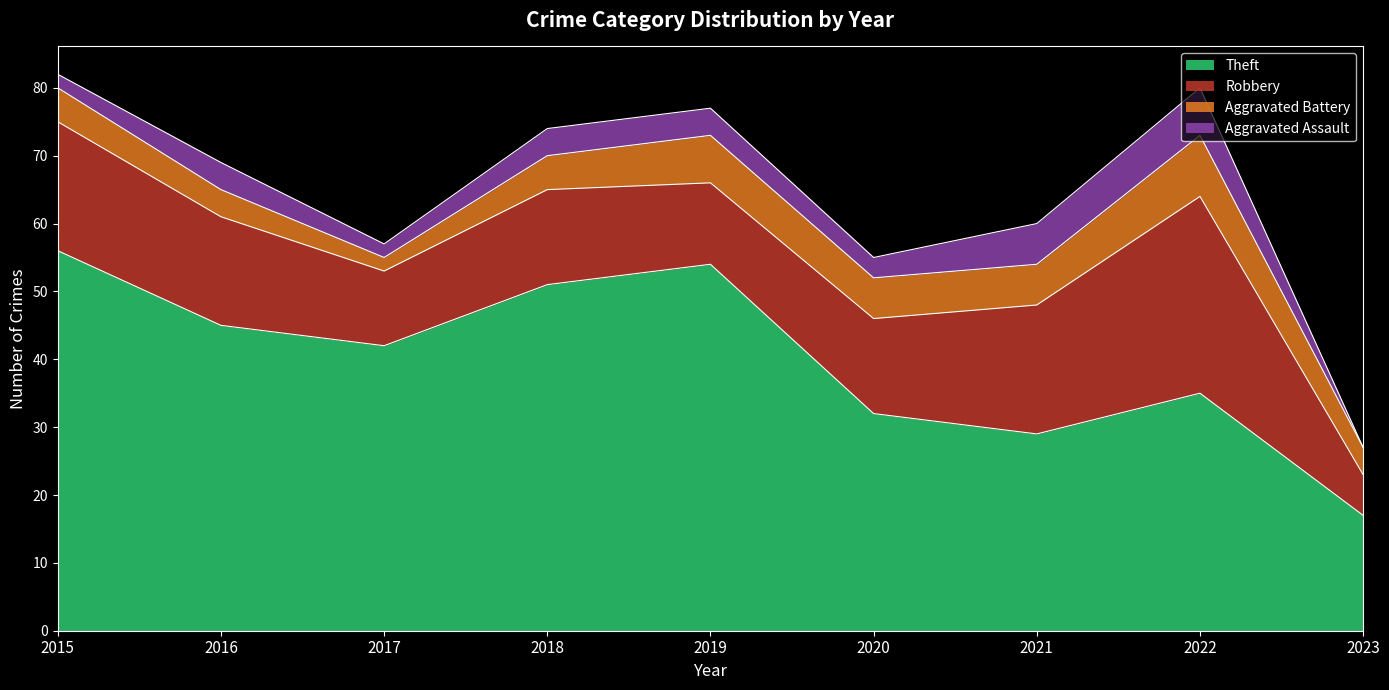

How many data points in Robbery are less than 14?

3